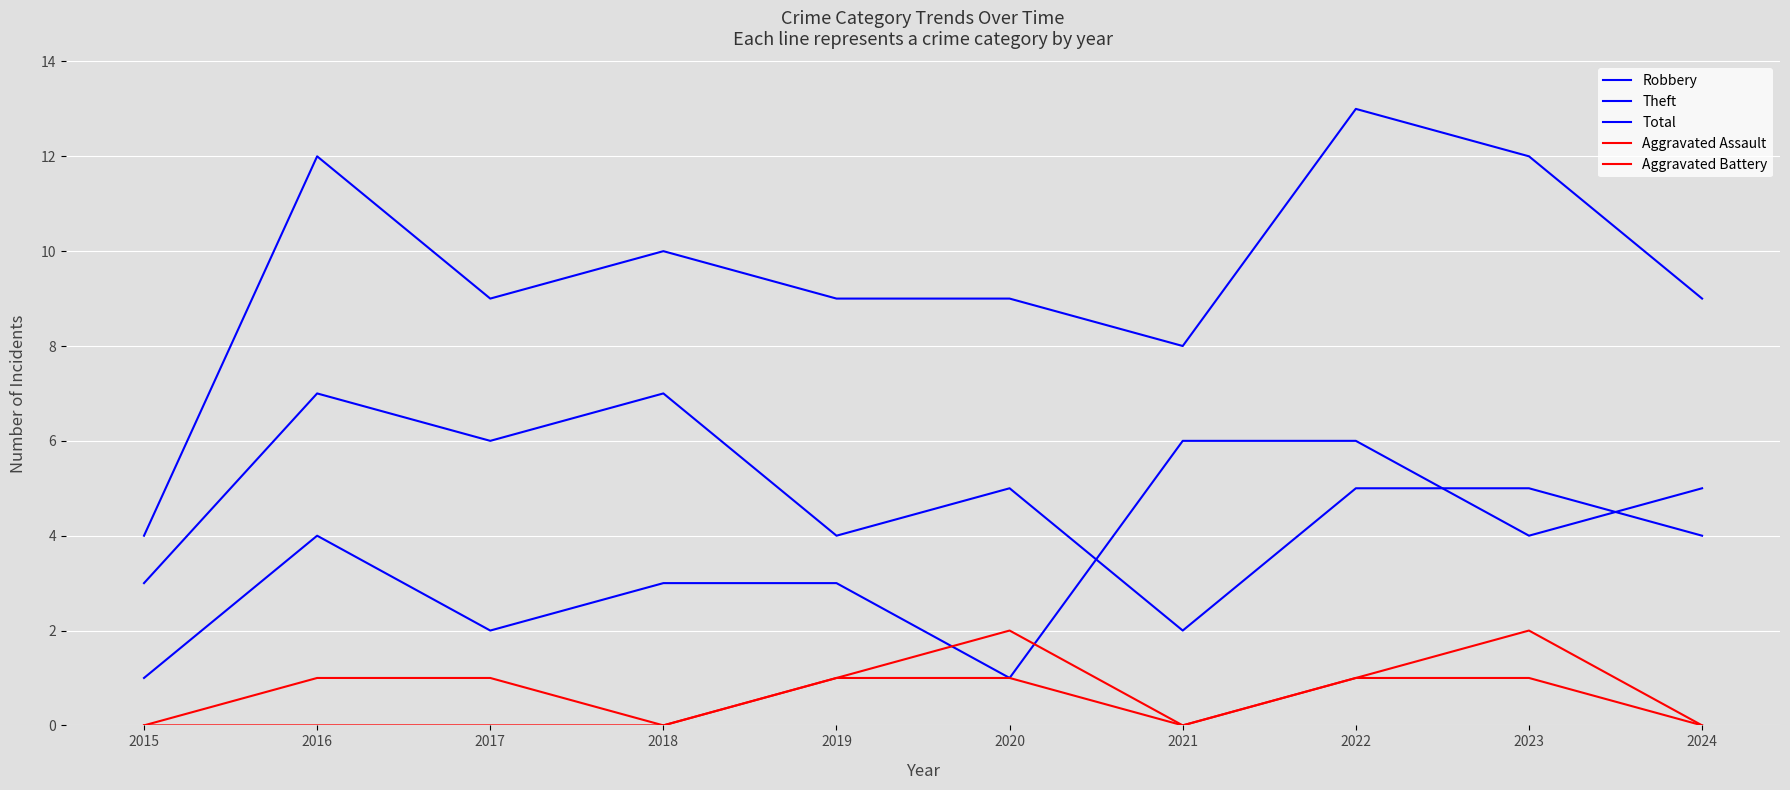

What is the value of the Aggravated Battery point at the 8th from the left?

1